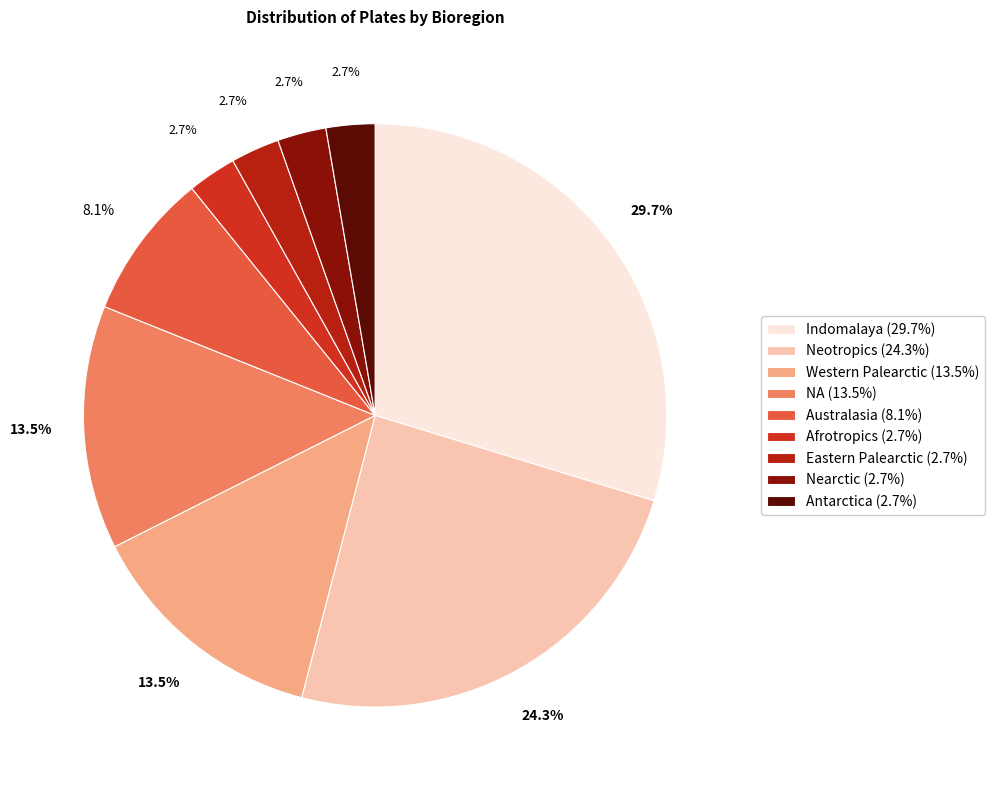

To the nearest percent, what is the combined percentage of NA and Western Palearctic?

27%